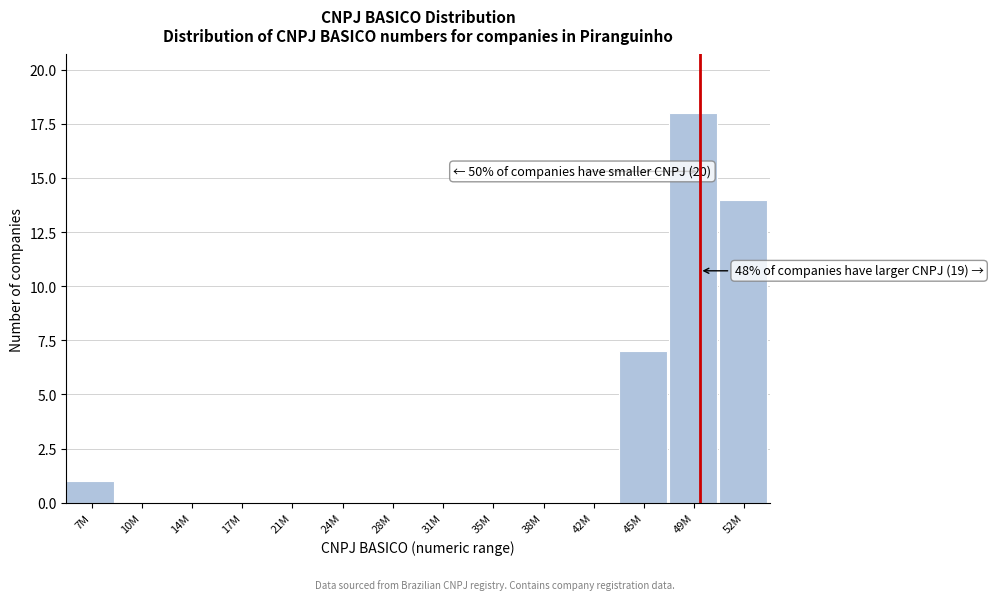

Reading right to left, extract all data points from this chart.

52M=14	49M=18	45M=7	42M=0	38M=0	35M=0	31M=0	28M=0	24M=0	21M=0	17M=0	14M=0	10M=0	7M=1